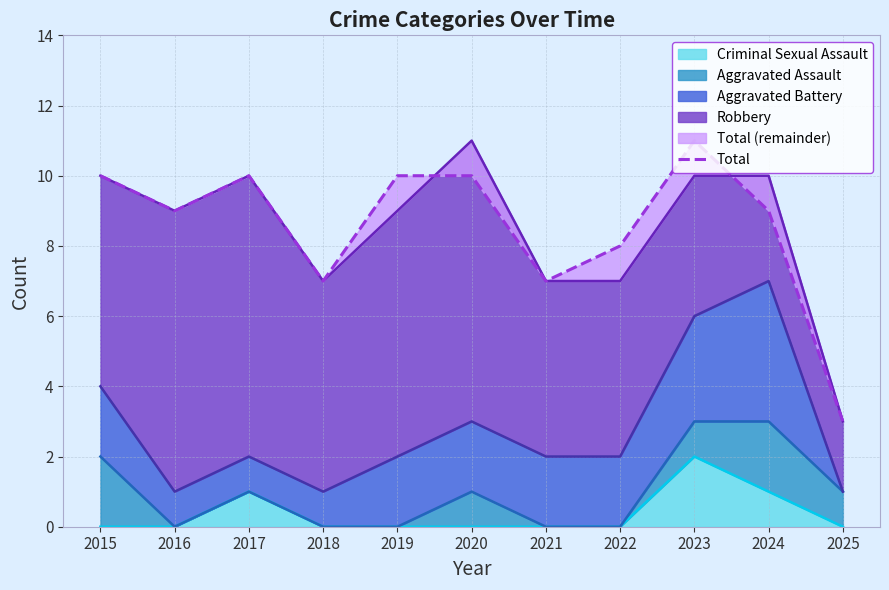

Rank the categories by value from highest to lowest.

2023, 2015, 2017, 2019, 2020, 2016, 2024, 2022, 2018, 2021, 2025